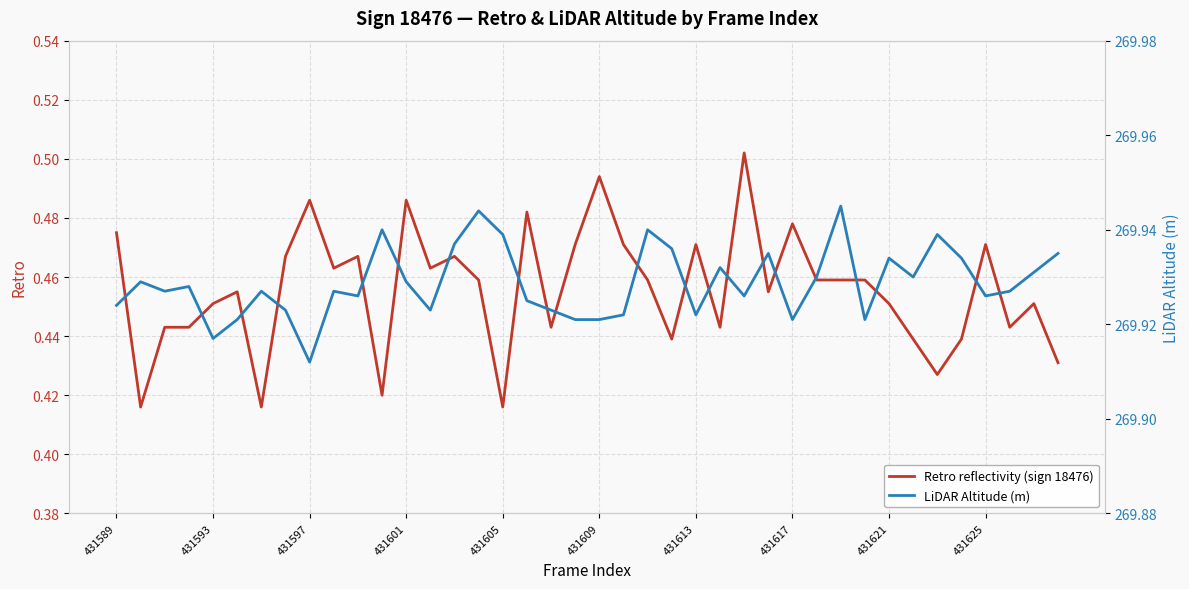

The value of Retro reflectivity (sign 18476) at 431605 is 0.6. True or false?

False